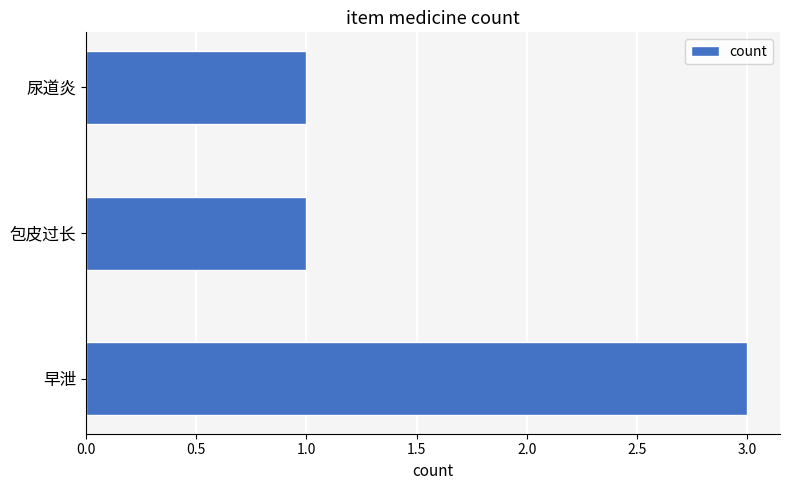

Is it true that the value at 早泄 is 5?

False